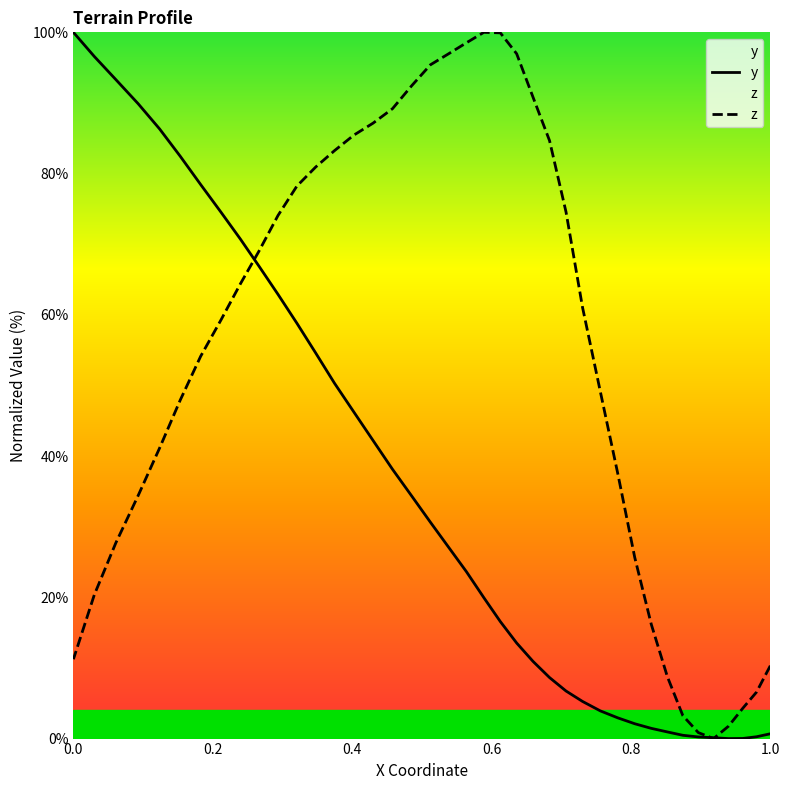

What are all the series names shown in the legend?

y, z